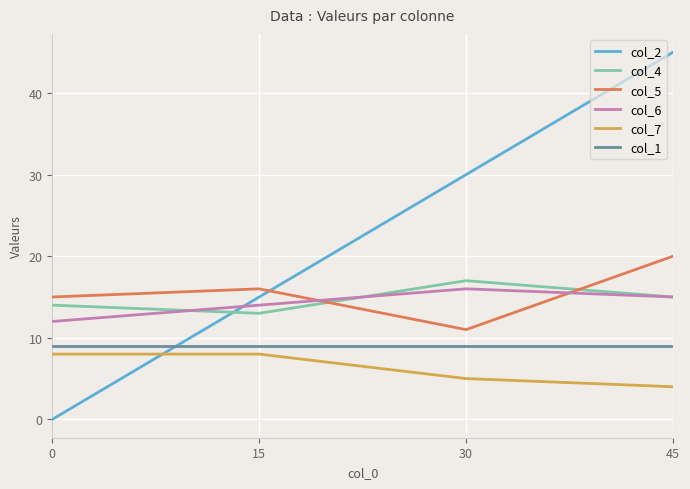

True or false: col_6 has a value of 3 at 0.

False